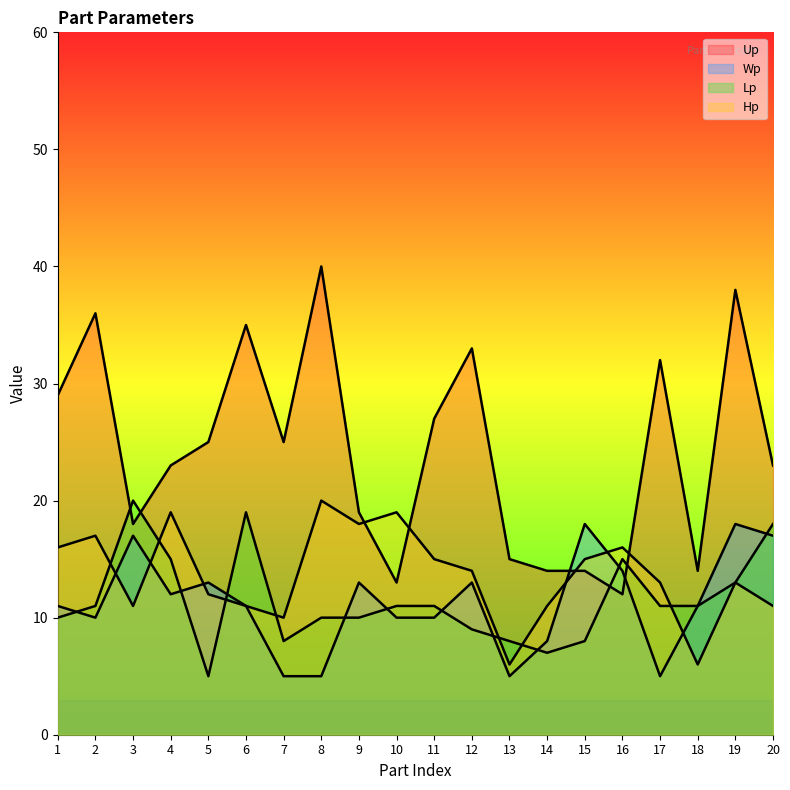

How many lines are shown in the chart?

4